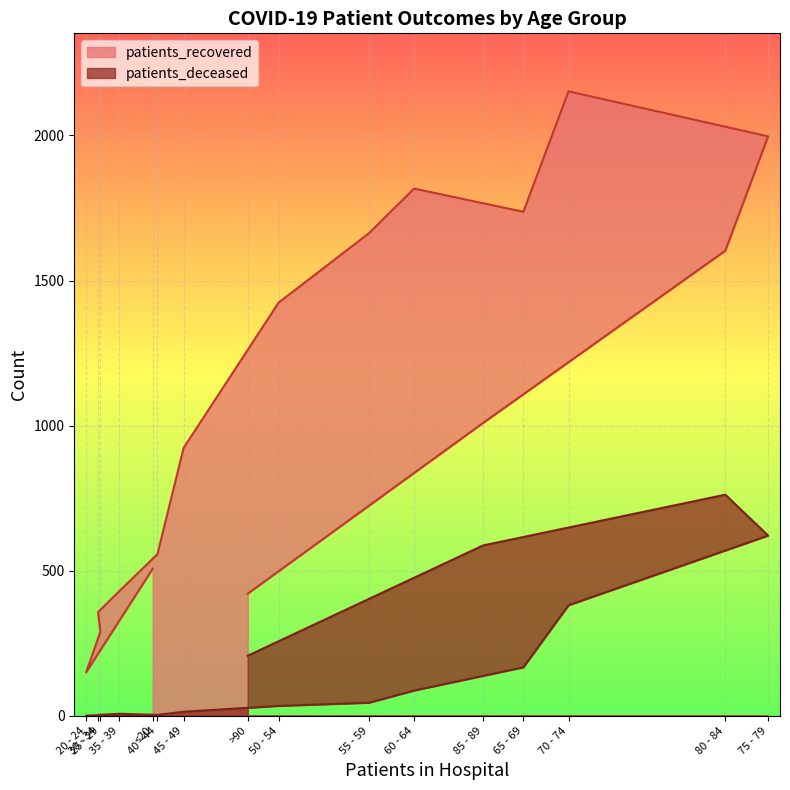

What is the difference between the maximum and minimum values in the patients_deceased series?

762